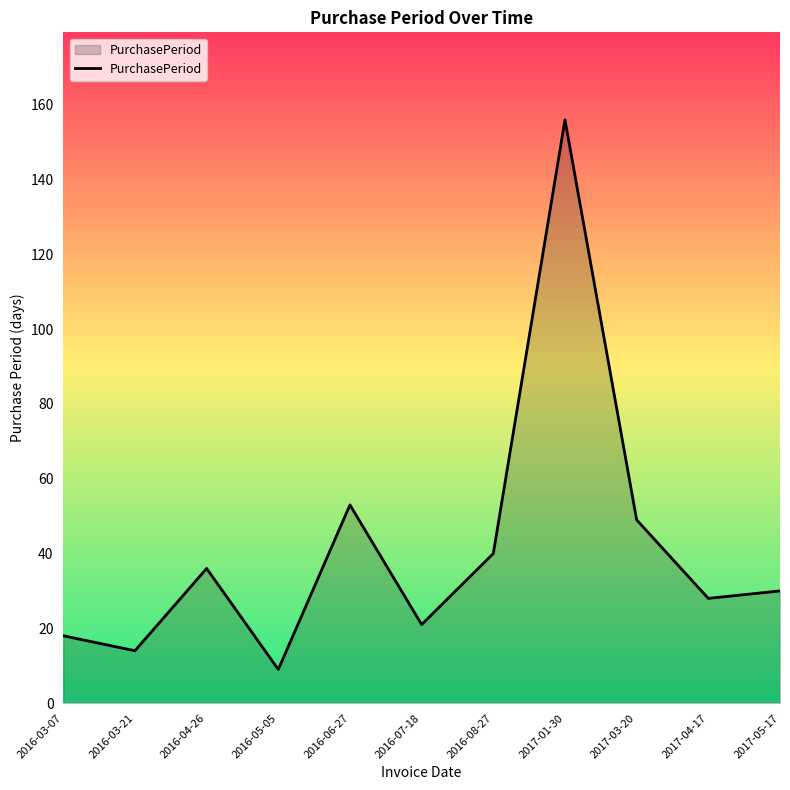

Reading right to left, transcribe all the data shown in this chart.

2017-05-17=30	2017-04-17=28	2017-03-20=49	2017-01-30=156	2016-08-27=40	2016-07-18=21	2016-06-27=53	2016-05-05=9	2016-04-26=36	2016-03-21=14	2016-03-07=18